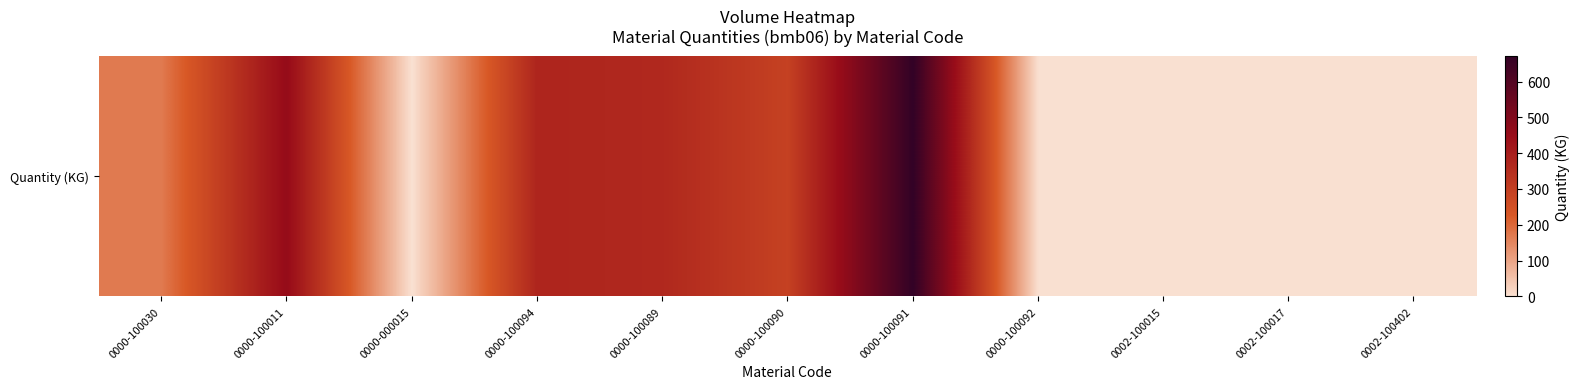

Which category has the lowest value across all series?

0000-000015